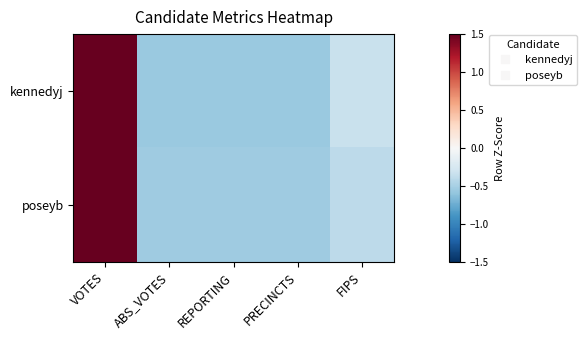

Which series changed the most between REPORTING and FIPS?

kennedyj